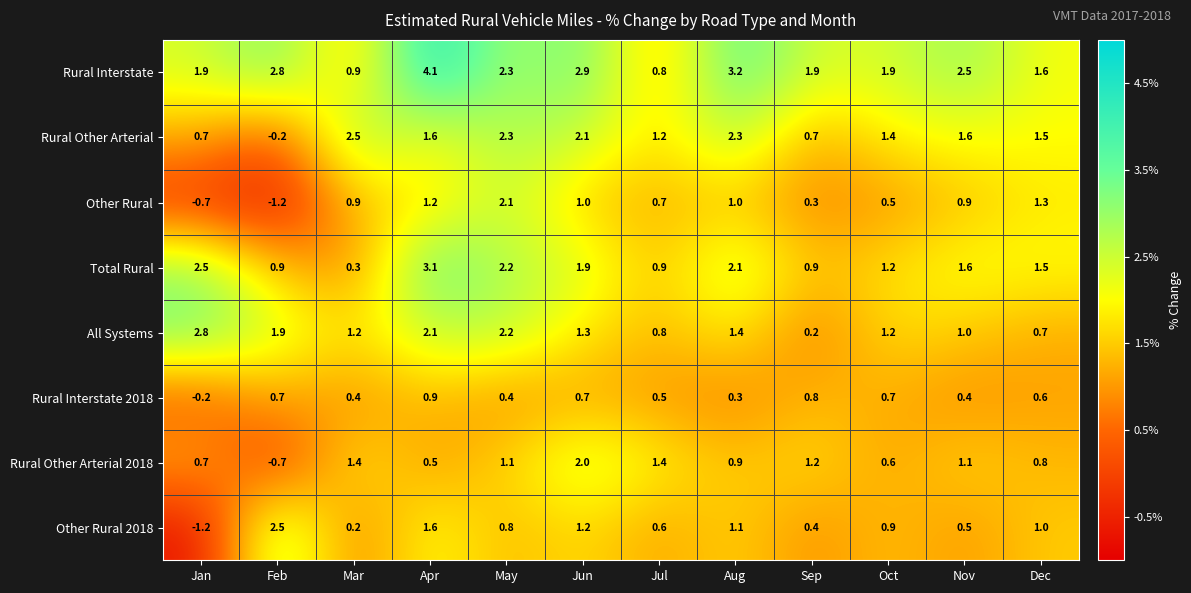

At which category is the sum across all series the highest?

Apr